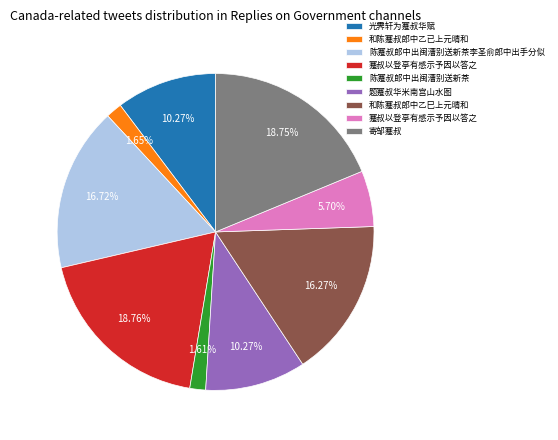

Does any single category account for the majority?

No